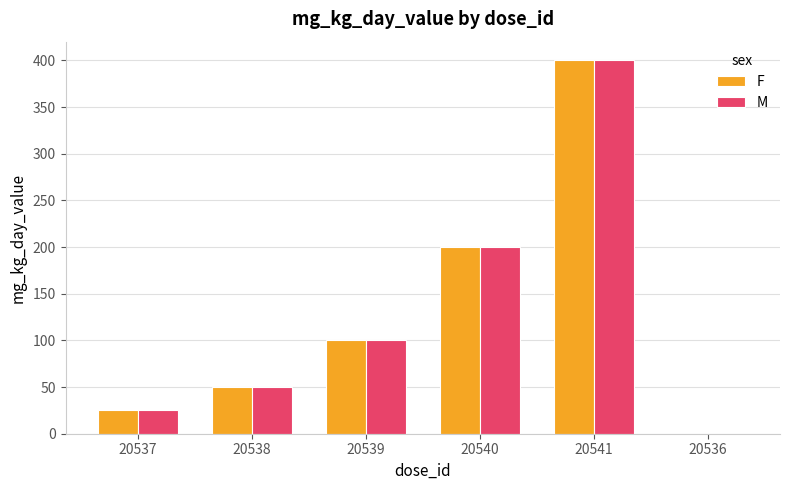

How many groups of bars are there?

6